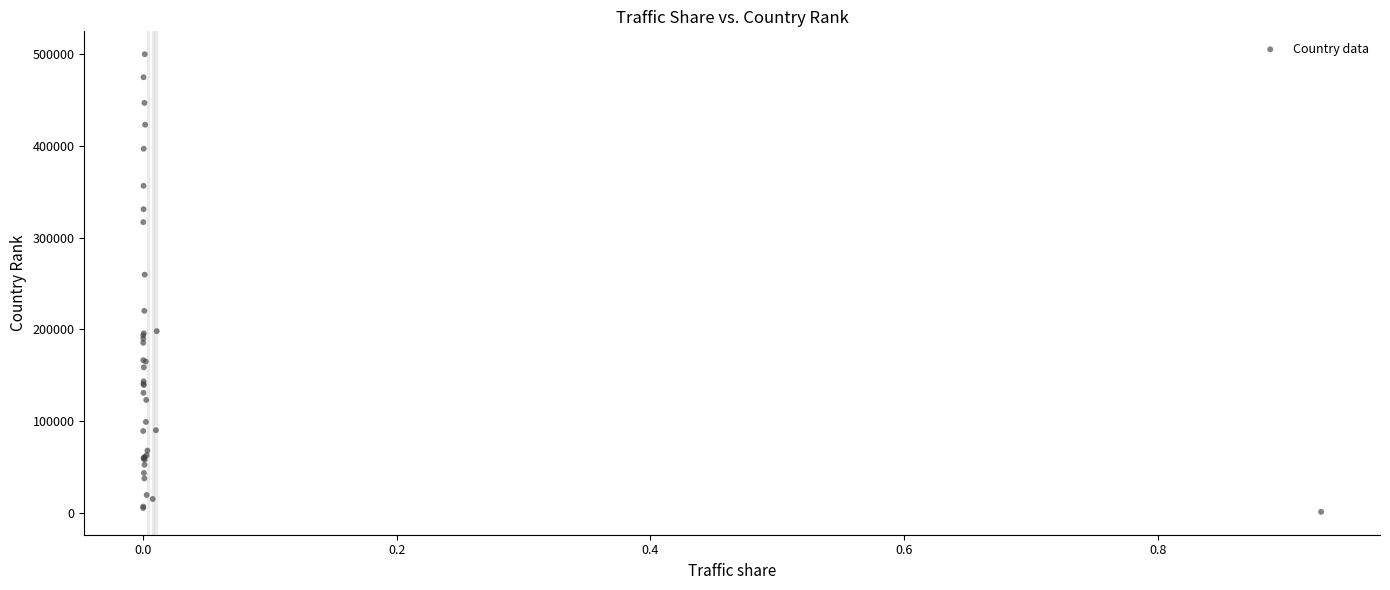

What Y value in the scatter plot is closest to 250655?

259787